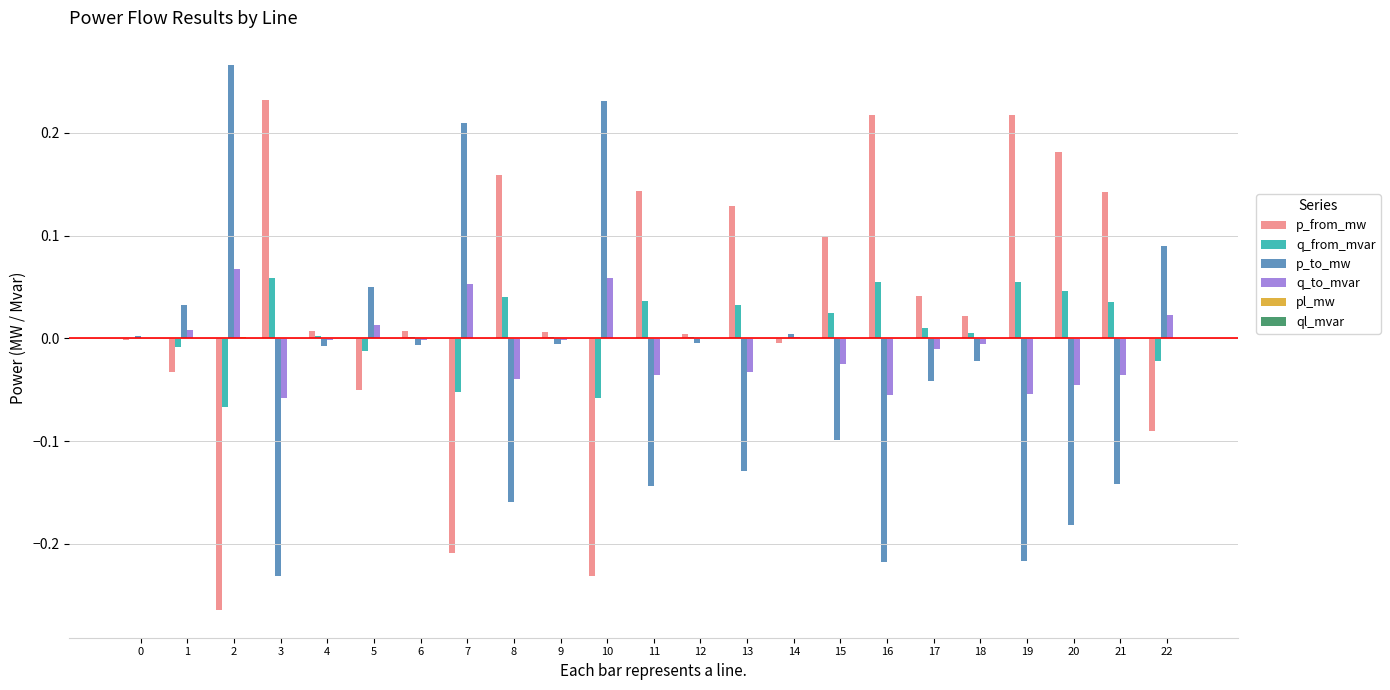

Is it true that p_to_mw equals -0.1 at 21?

True